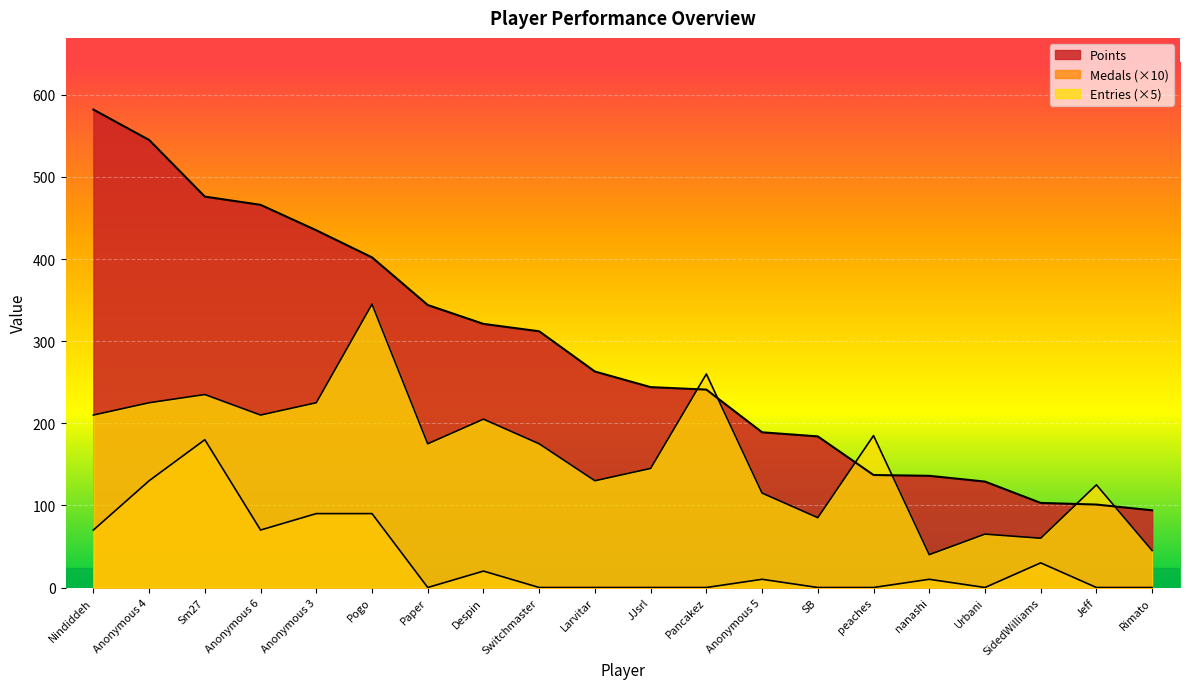

List the series in order of their peak value, lowest first.

Medals, Entries, Points